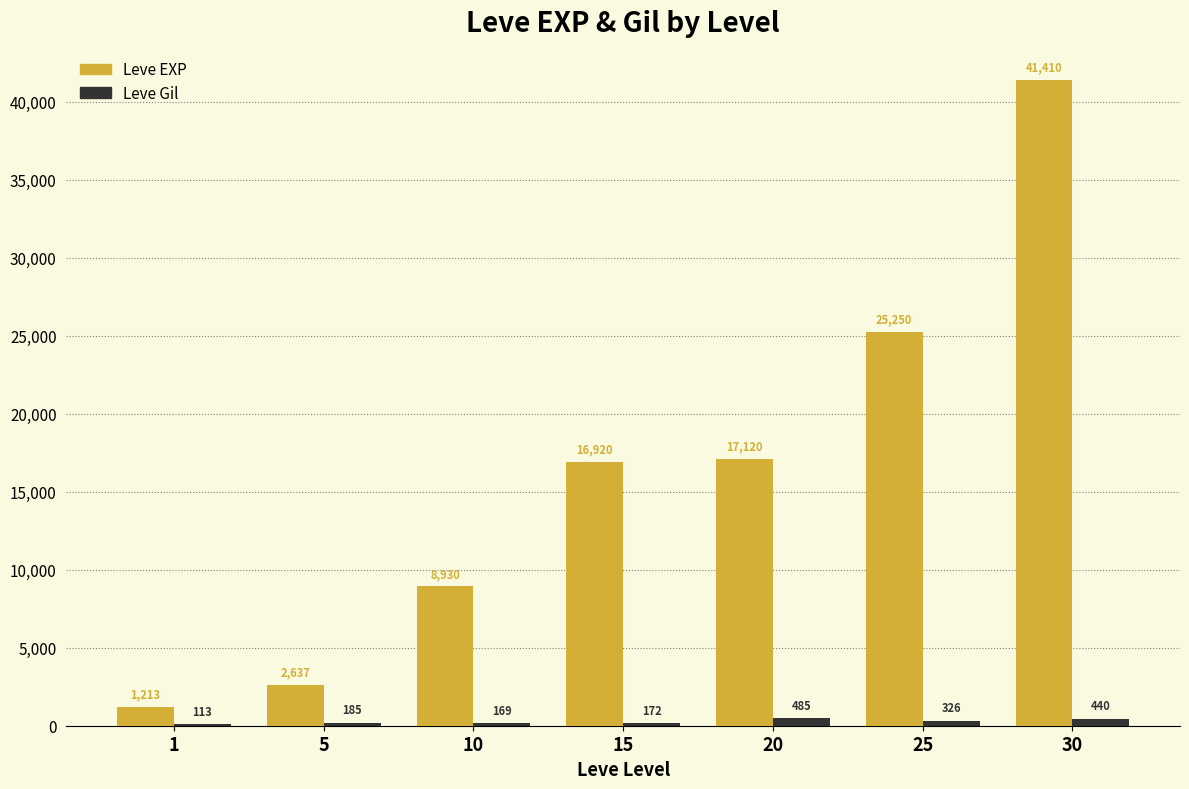

Between 1 and 15, which series saw the biggest shift?

Leve EXP